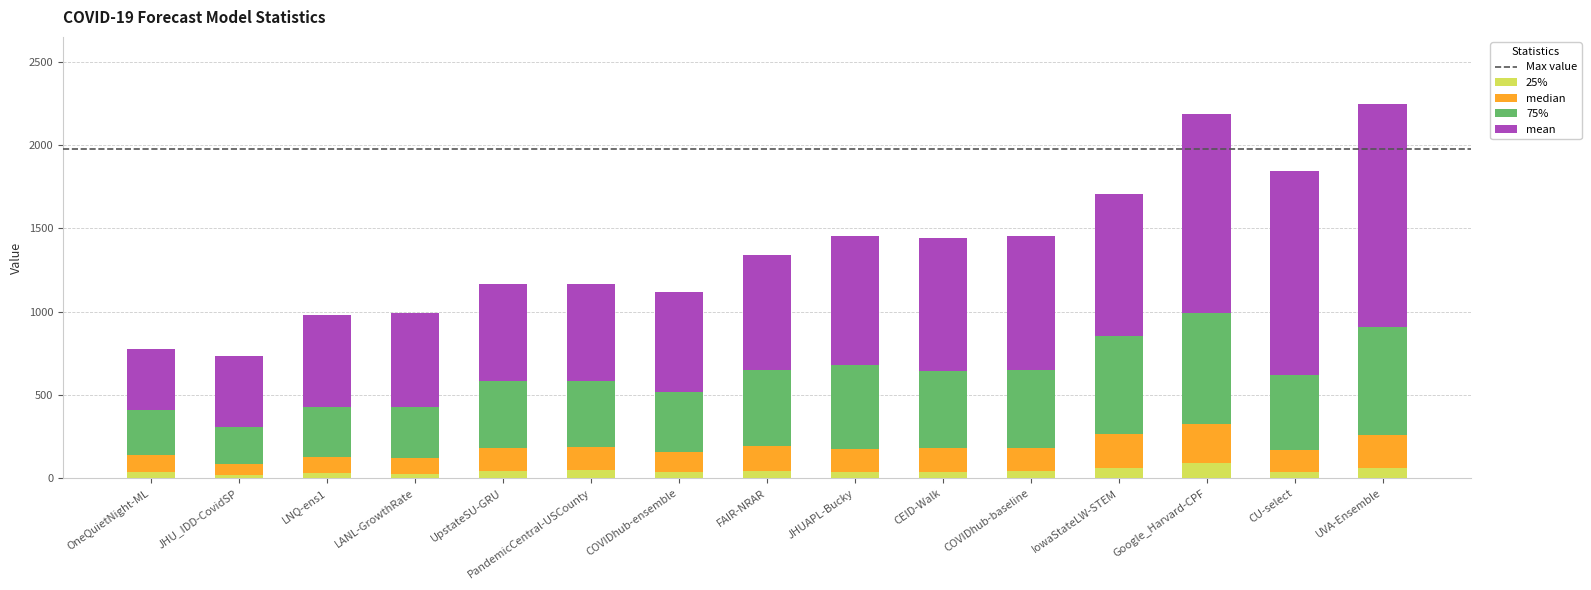

How many series are shown in this chart?

4